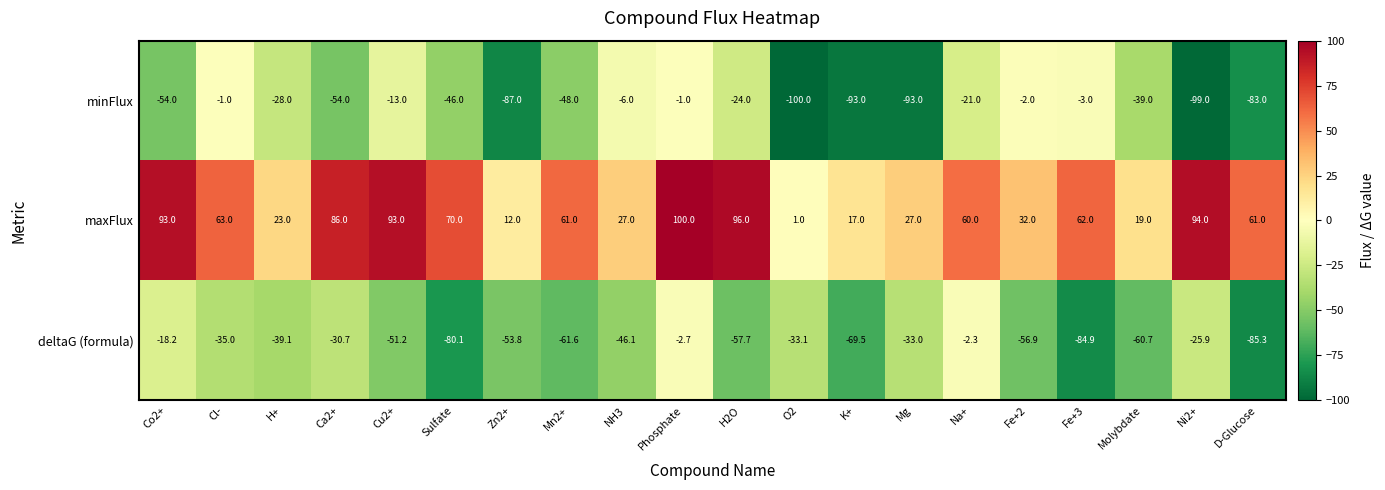

List the series in order of their peak value, highest first.

maxFlux, minFlux, deltaG (formula)